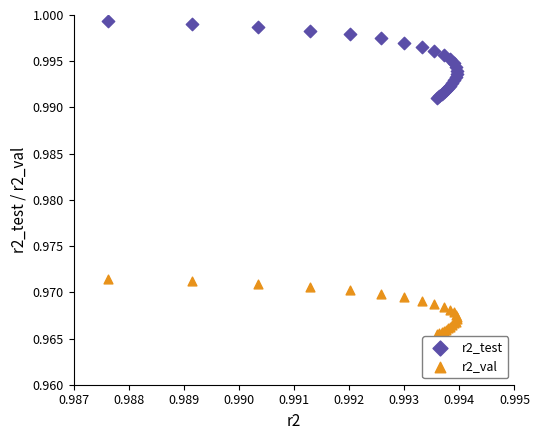

Which series reaches the maximum Y coordinate?

r2_test